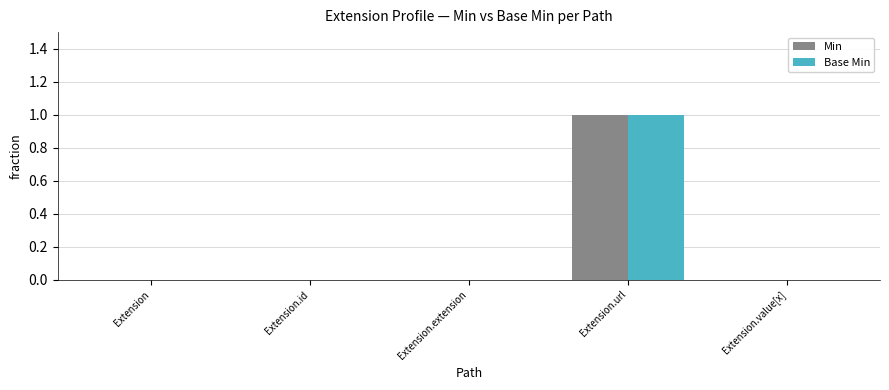

At which category does the chart reach its peak across all series?

Extension.url